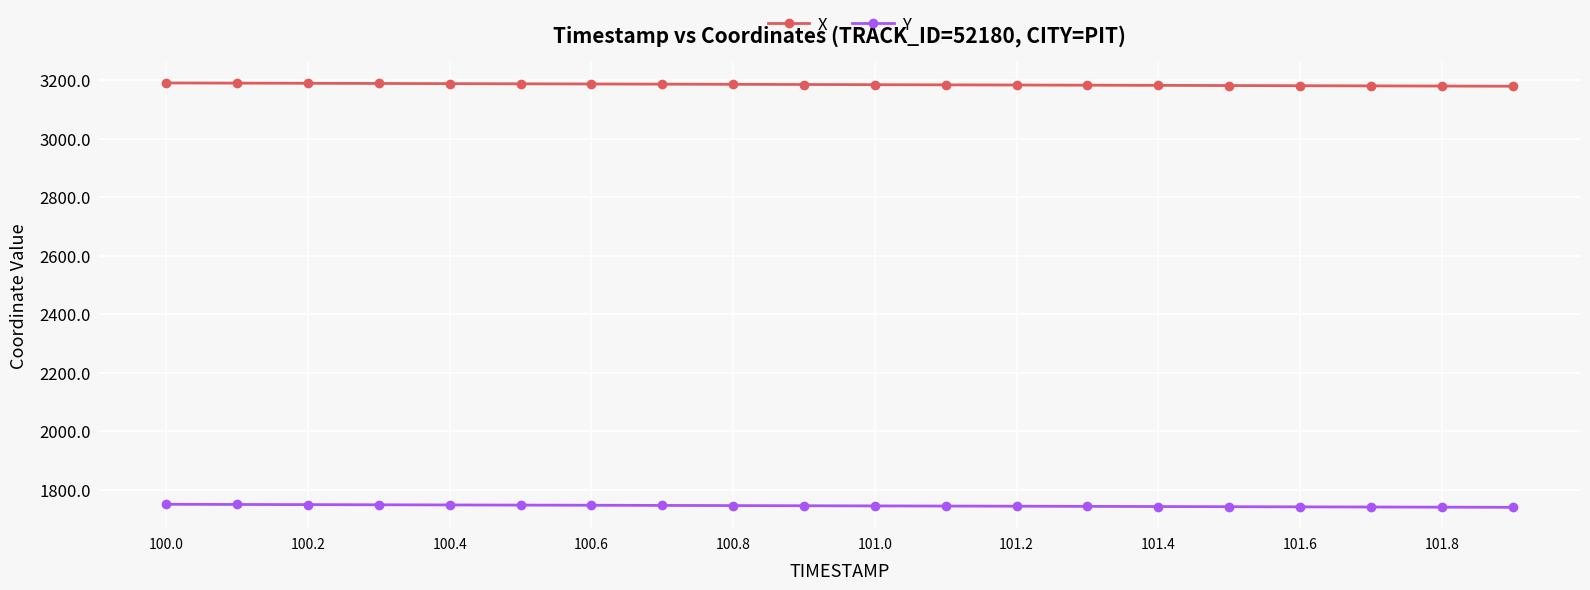

What is the highest value of the X series?

3190.4